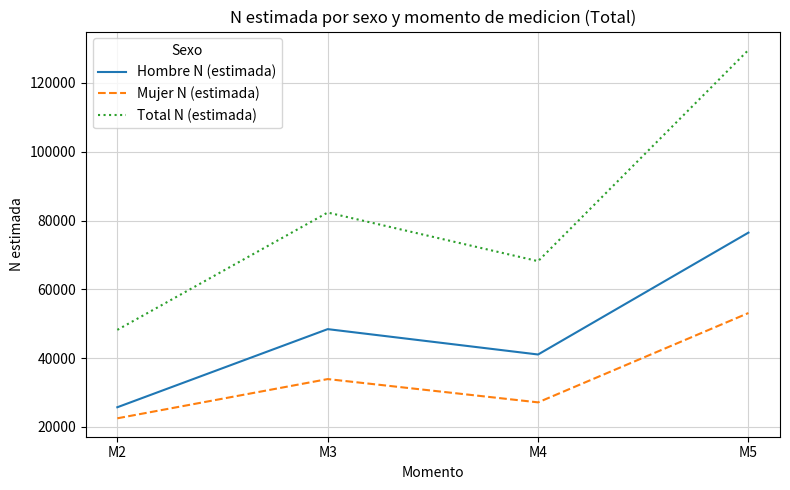

Where is Total N (estimada) nearest to the value 88891?

M3